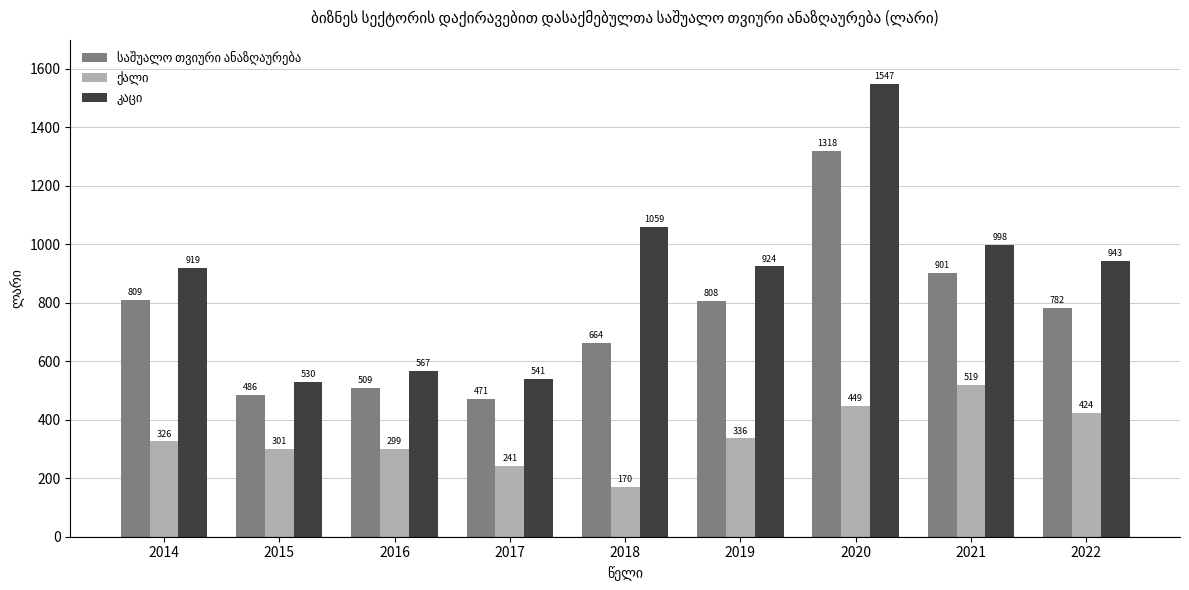

At how many categories does at least one series exceed 633?

6